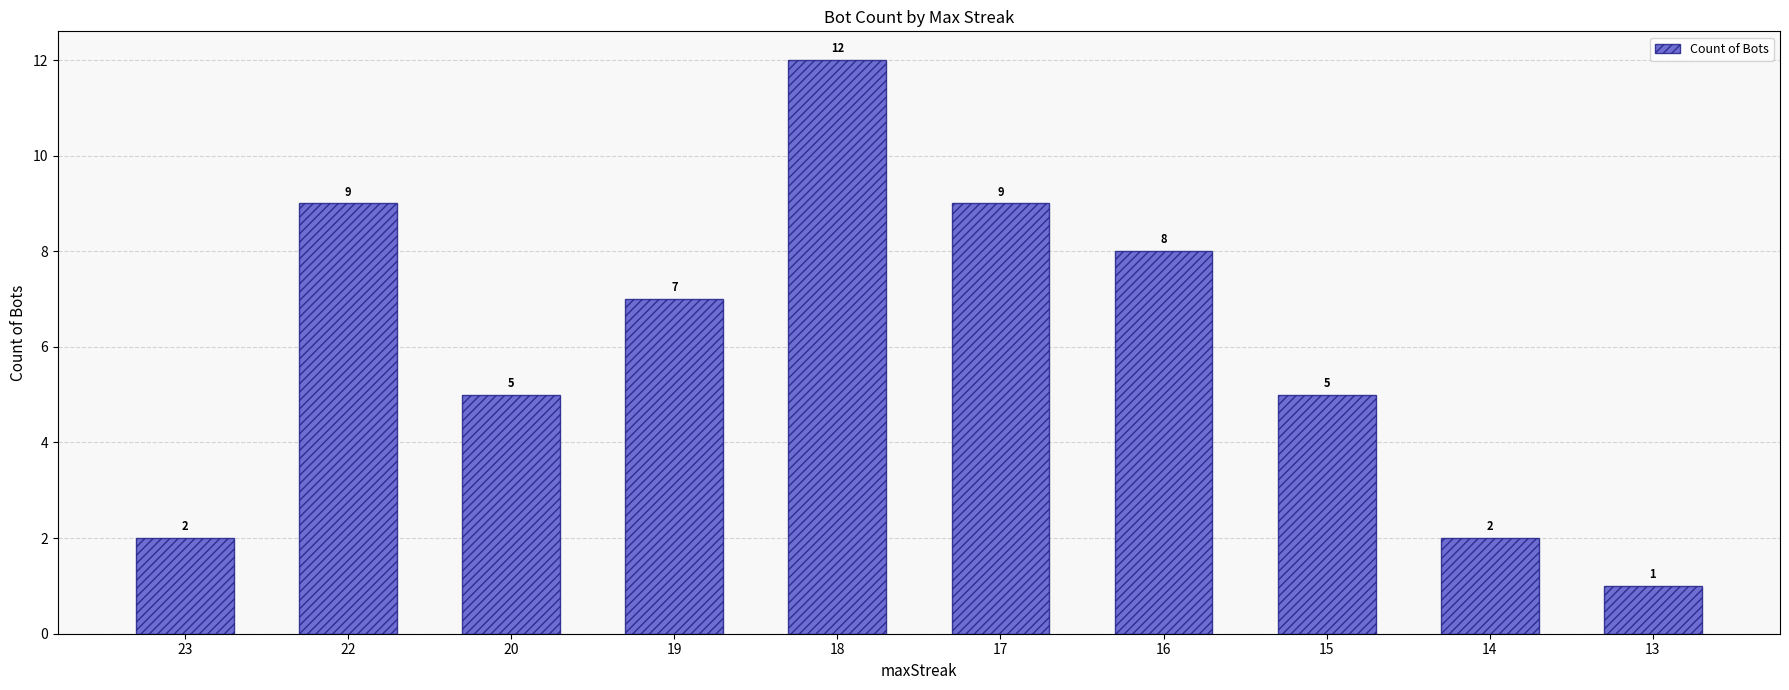

Are the bars horizontal?

No